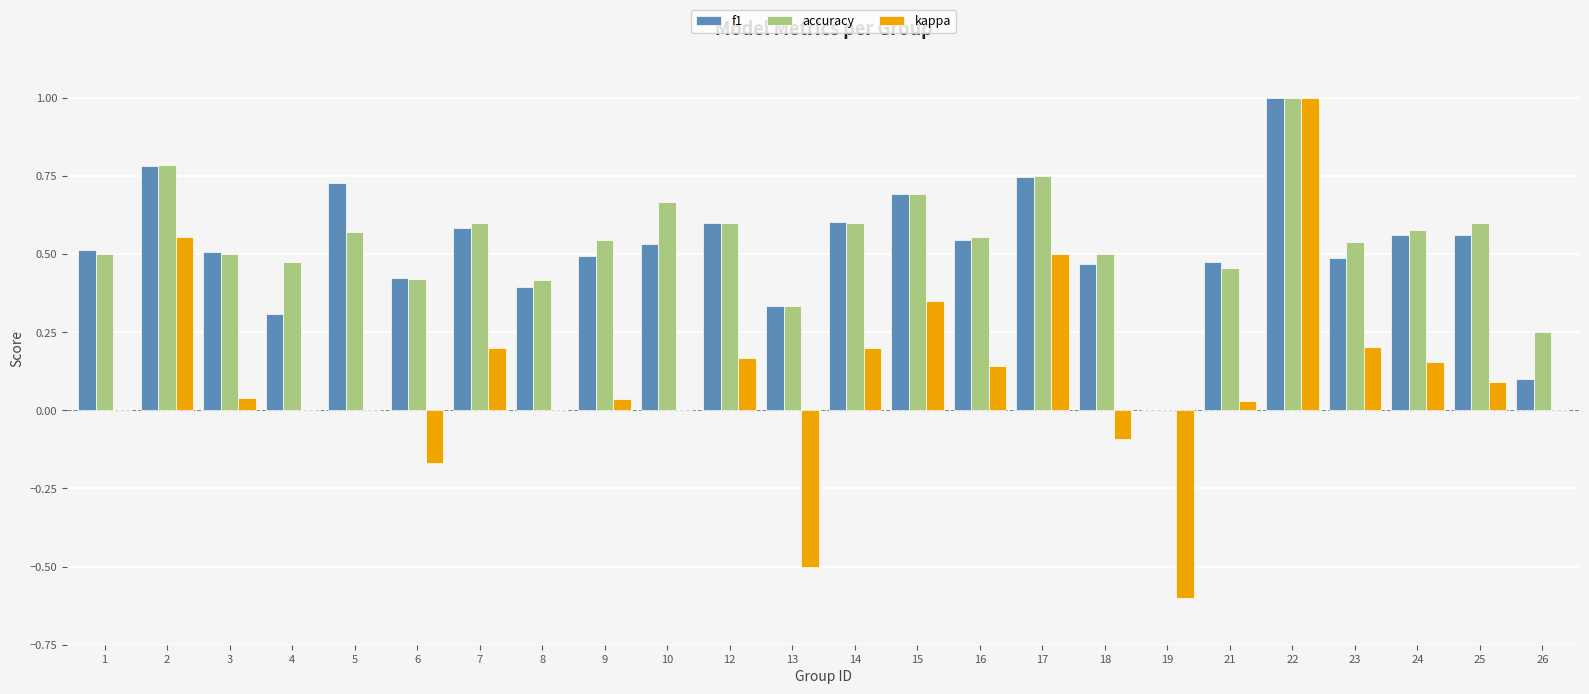

What is the maximum value for f1?

1.0